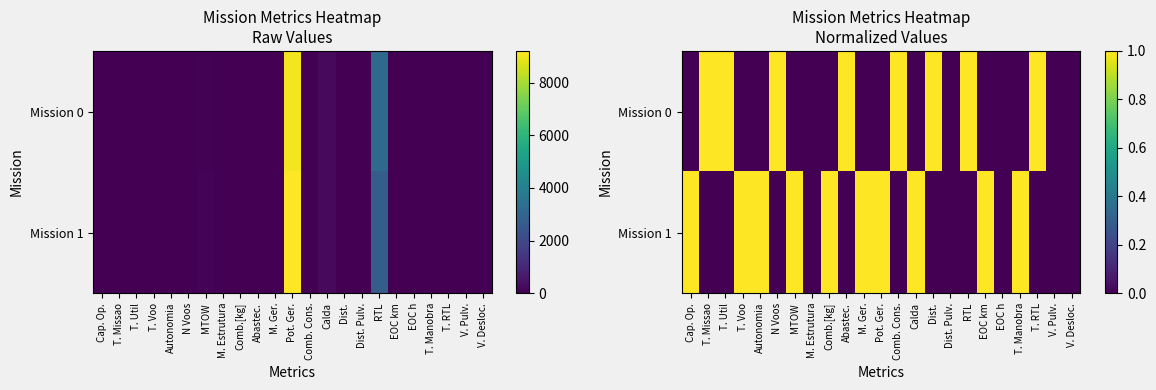

Which series has the largest range (max minus min)?

Mission 0